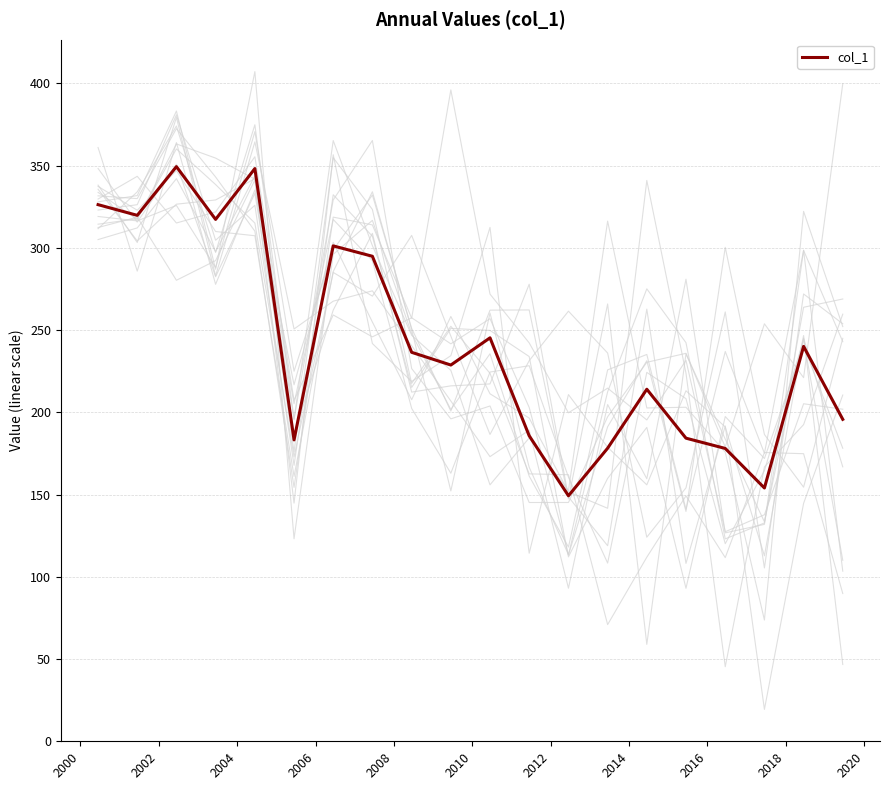

The chart shows a value of 368.8 at 2018. True or false?

False